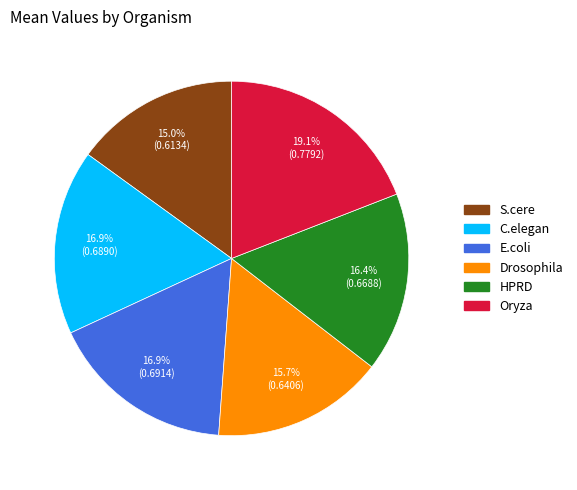

How many slices are in this pie chart?

6